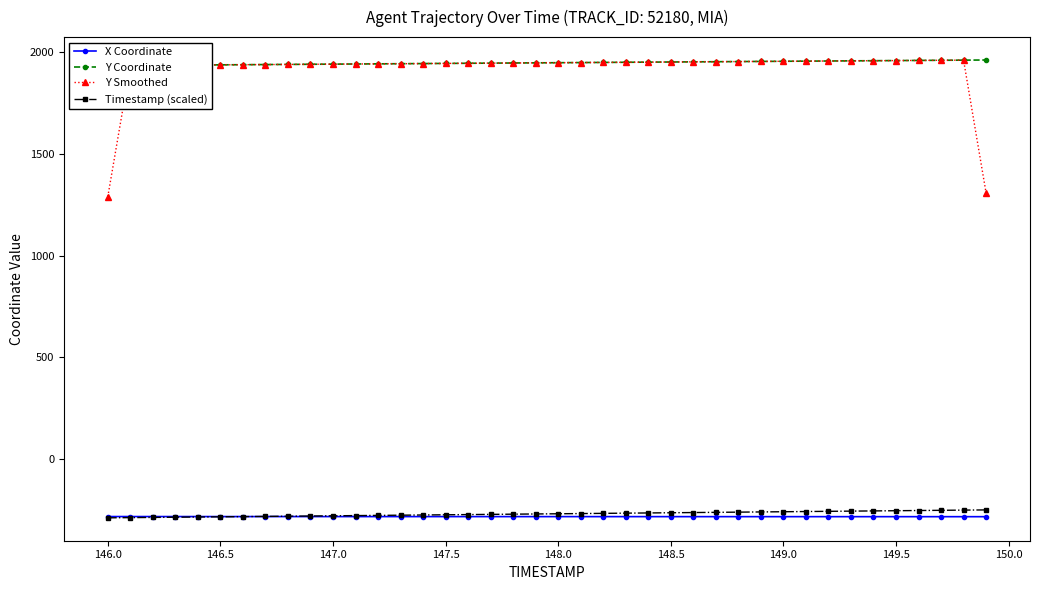

True or false: X Coordinate and Y Smoothed cross at least once.

False